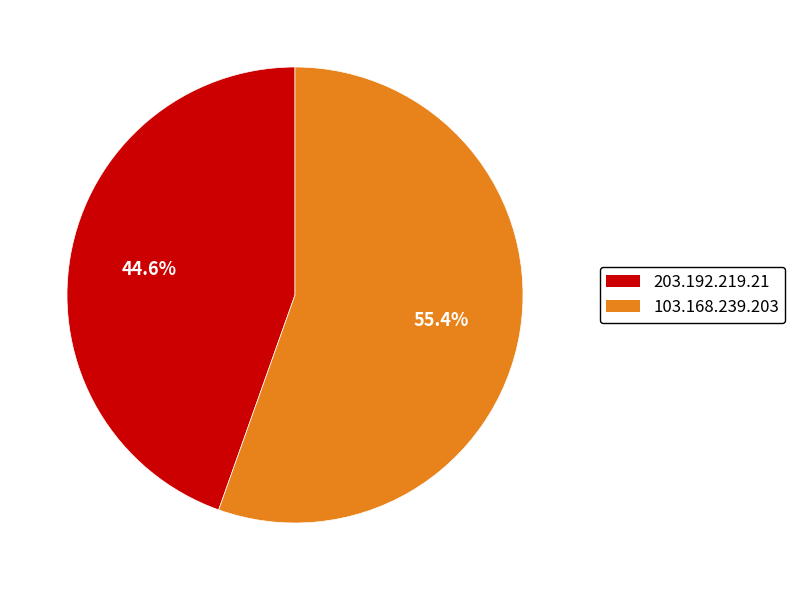

What is the ratio of the value at 203.192.219.21 to the value at 103.168.239.203?

0.8